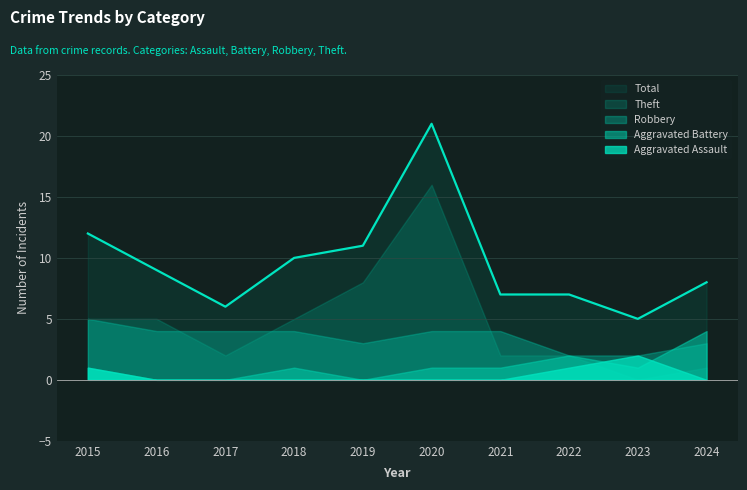

Which has a higher value, 2015 or 2021?

2015